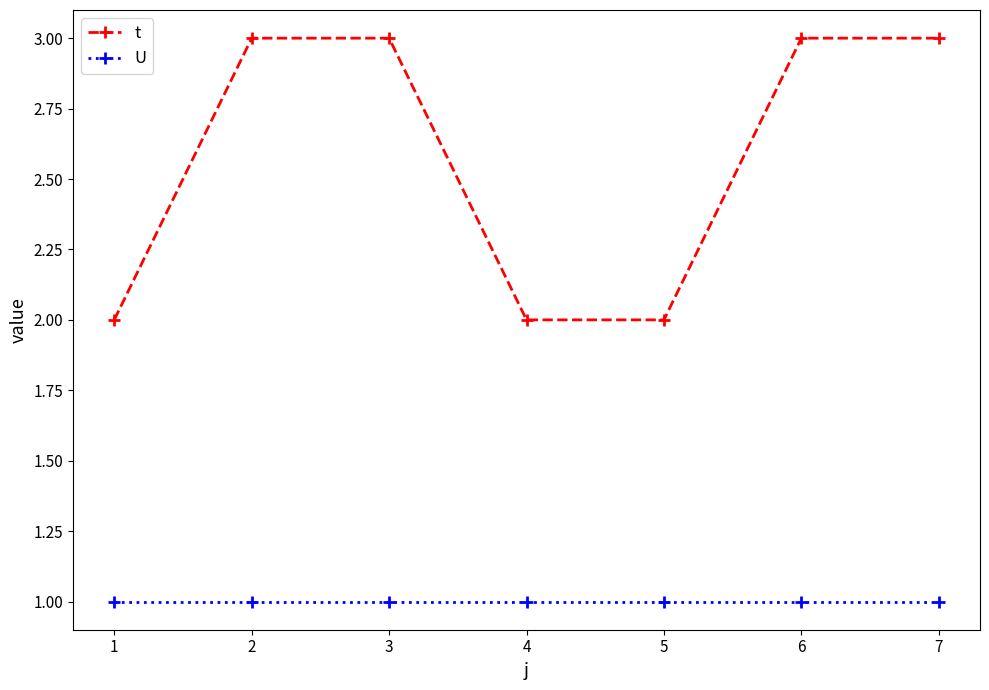

The value of U at 4 is 1. True or false?

True